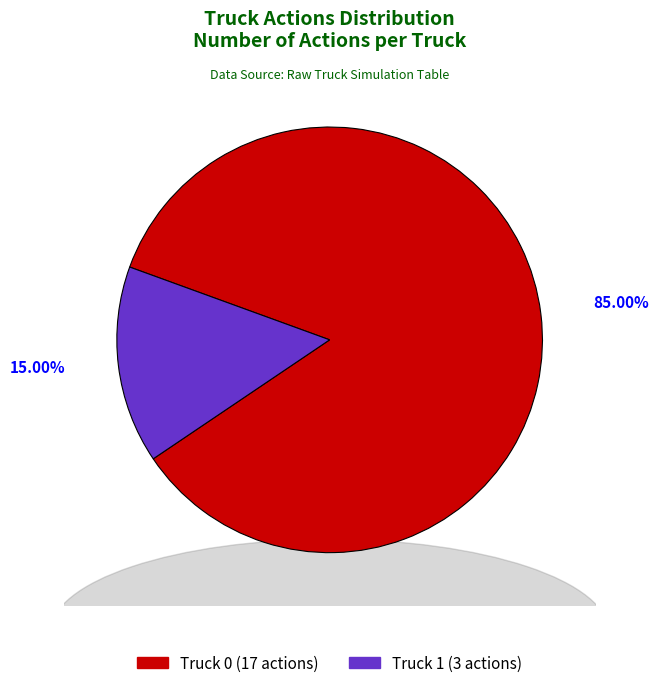

Between Truck 1 and Truck 0, which is larger?

Truck 0